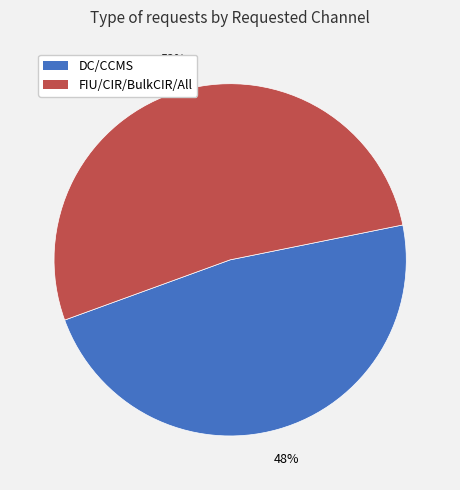

Which slice is the largest?

FIU/CIR/BulkCIR/All